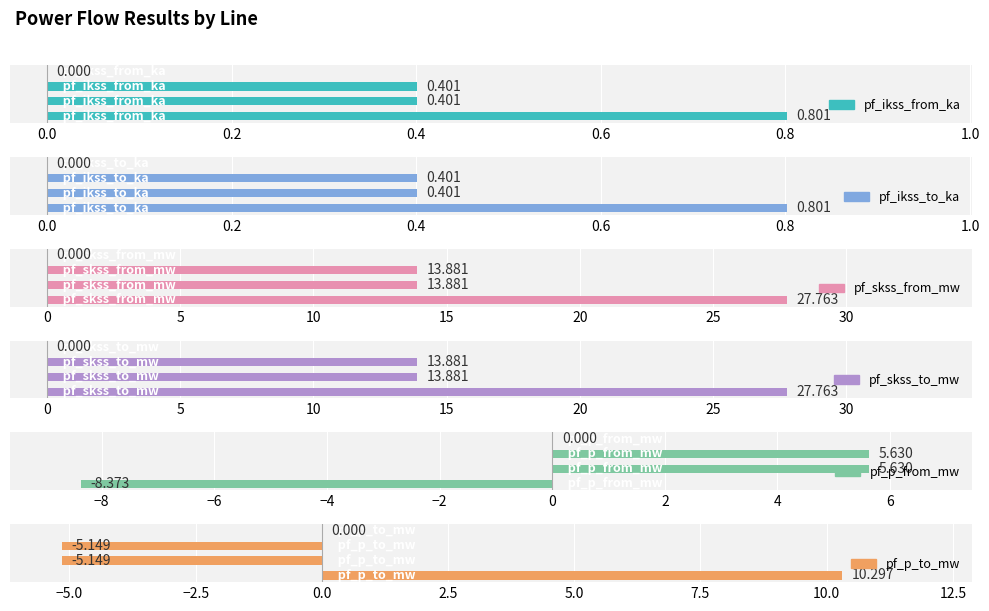

Are the bars grouped side by side (vs. stacked)?

Yes